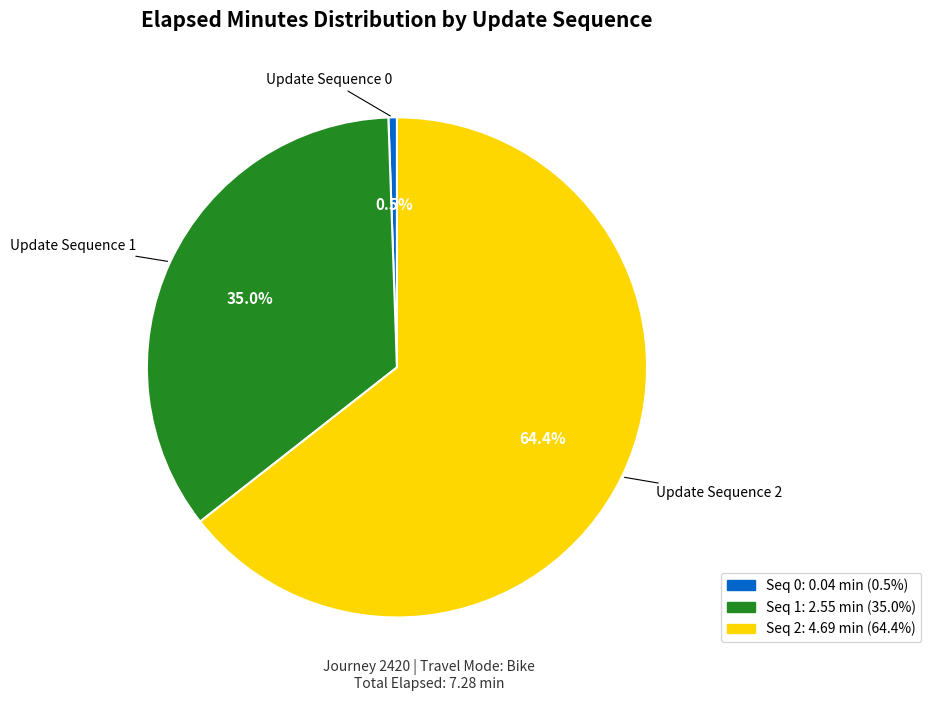

How many slices are in this pie chart?

3